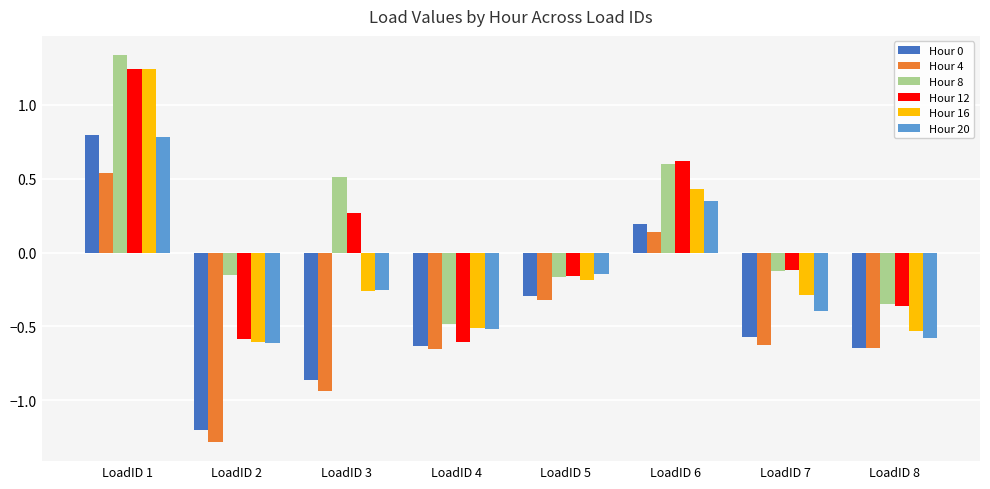

At how many categories does at least one series exceed -1?

8